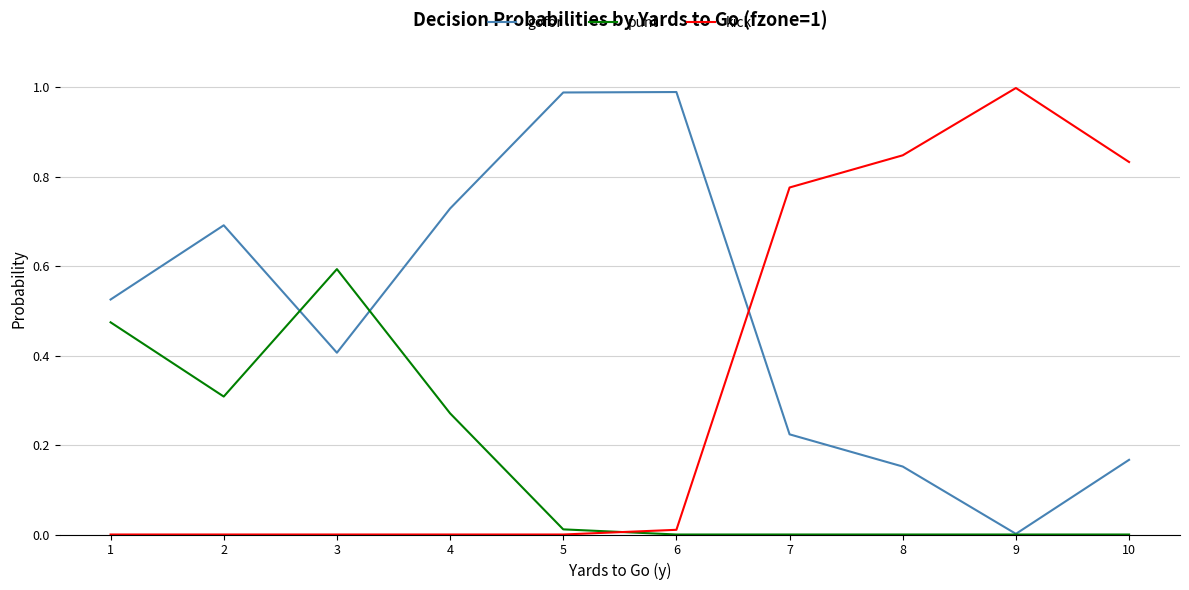

Does the chart display data point markers on the line(s)?

No